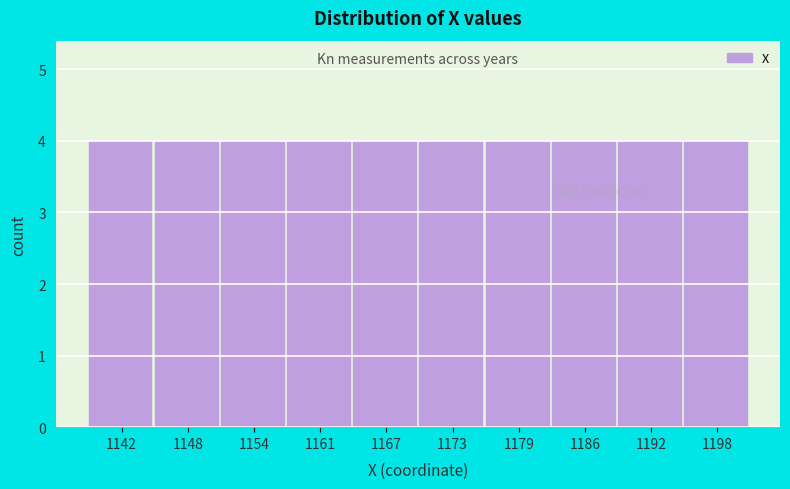

Reading left to right, list every bar in this chart as the range it spans on the x-axis followed by its height. Neither the bar edges nor the heights are printed on the chart, so give them approximately, as read against the axes.

1139 to 1145: 4
1145 to 1151: 4
1151 to 1157: 4
1157 to 1164: 4
1164 to 1170: 4
1170 to 1176: 4
1176 to 1183: 4
1183 to 1189: 4
1189 to 1195: 4
1195 to 1201: 4